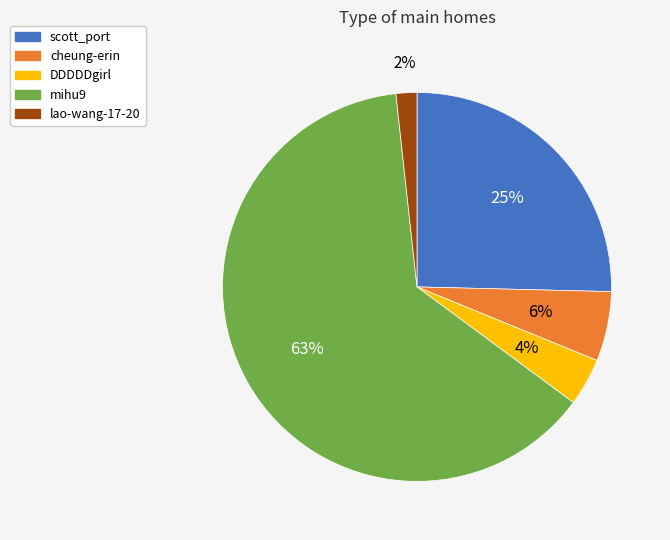

To the nearest percent, what is the average slice percentage?

20%